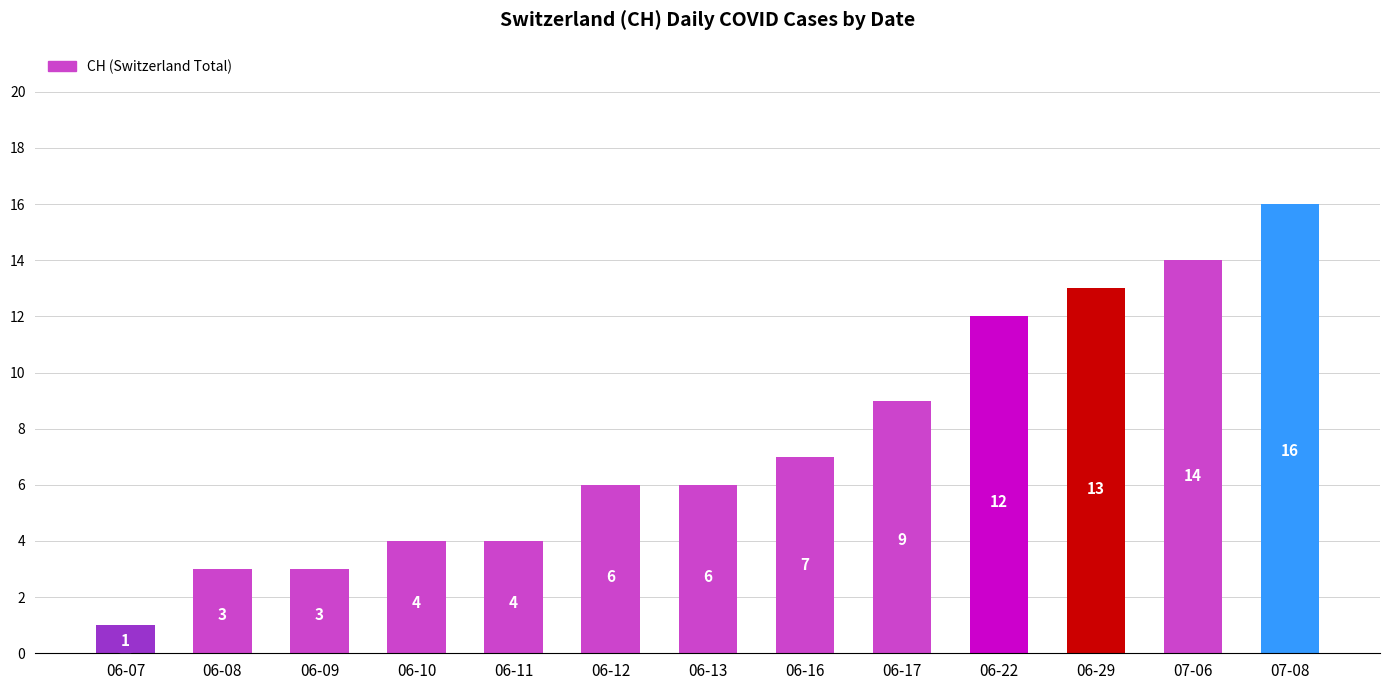

Reading right to left, transcribe all the data shown in this chart.

07-08=16	07-06=14	06-29=13	06-22=12	06-17=9	06-16=7	06-13=6	06-12=6	06-11=4	06-10=4	06-09=3	06-08=3	06-07=1